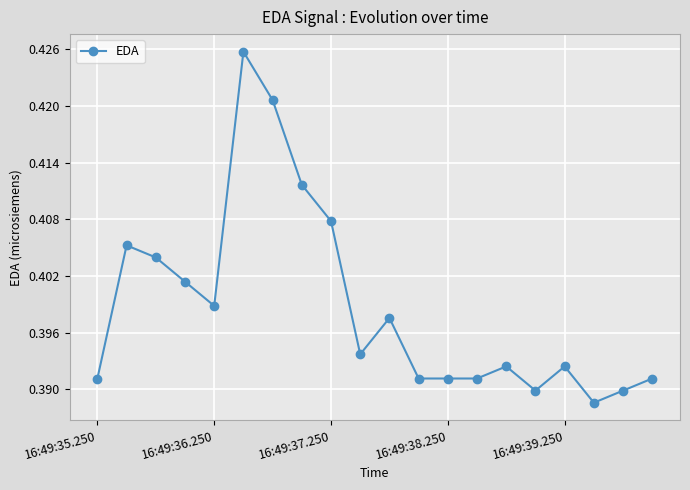

How many values are between 0 and 1?

20